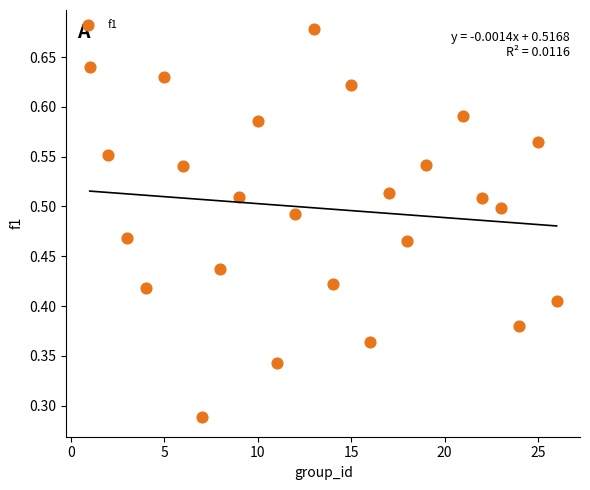

What is the range of X values (max minus min)?

25.0